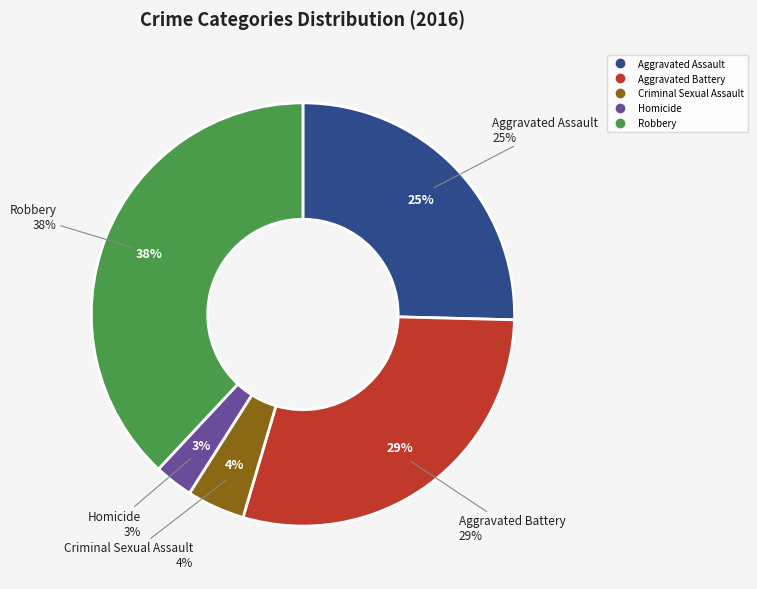

How many slices are in this pie chart?

5